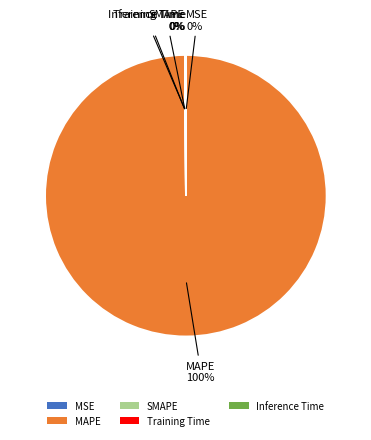

To the nearest percent, what is the difference between the largest and smallest slice percentages?

100%